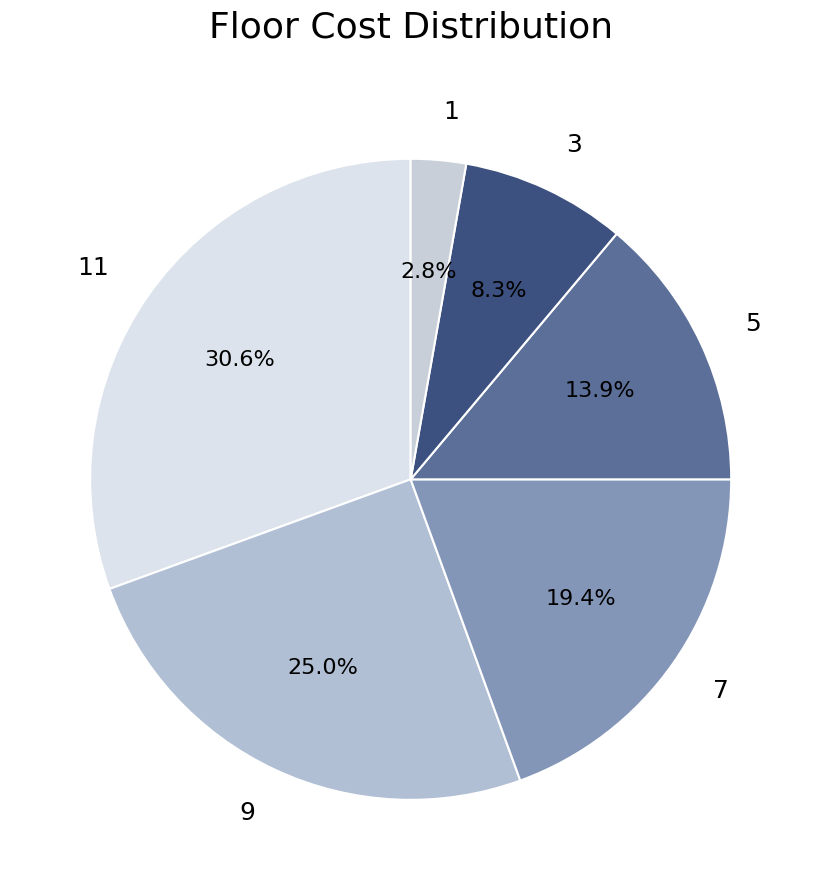

Which has a higher value, 9 or 1?

9